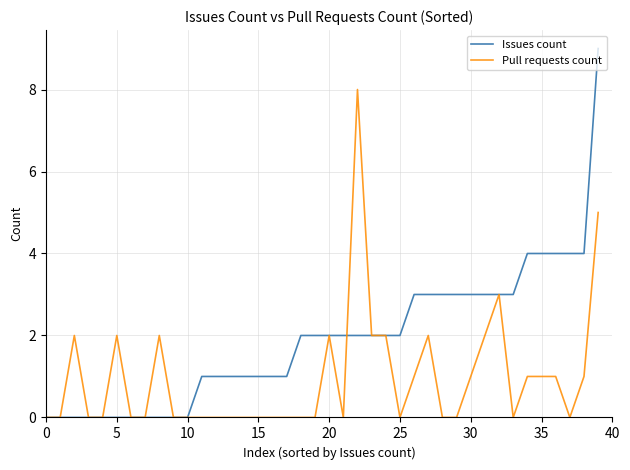

Which series has the widest spread of values?

Issues count